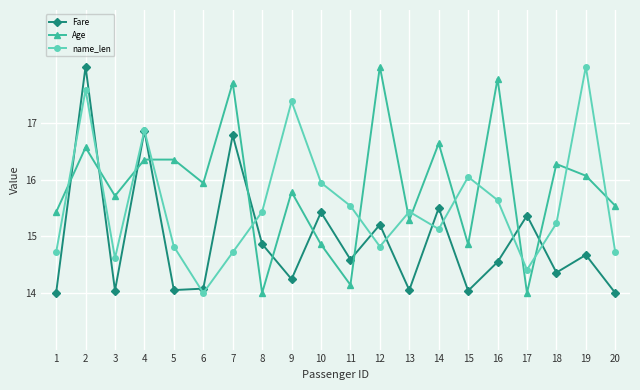

List the series in order of their overall mean, lowest first.

Fare, name_len, Age